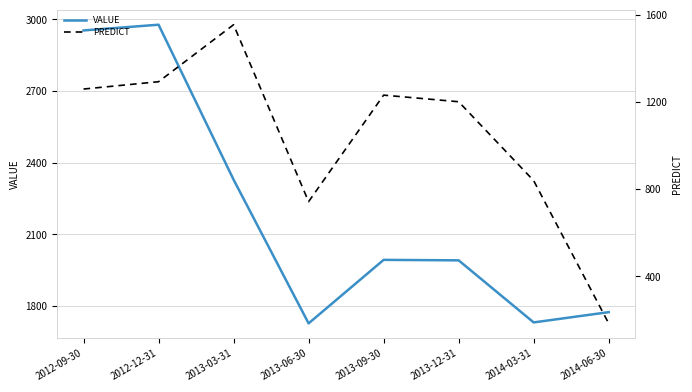

What is the lowest value of the value series?

1727.0